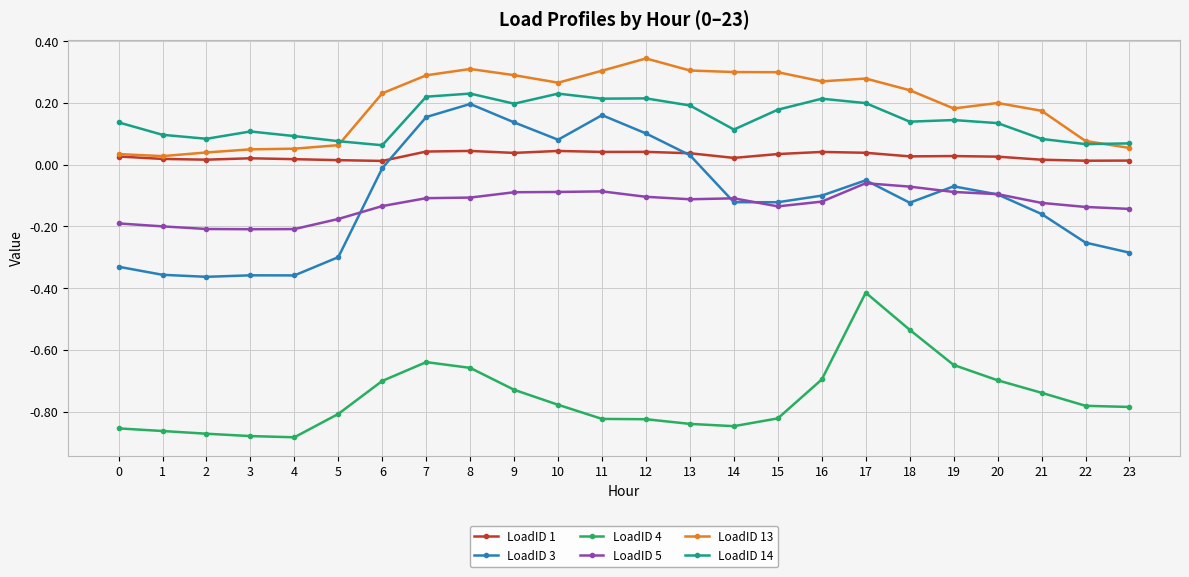

True or false: LoadID 14 and LoadID 5 cross at least once.

False